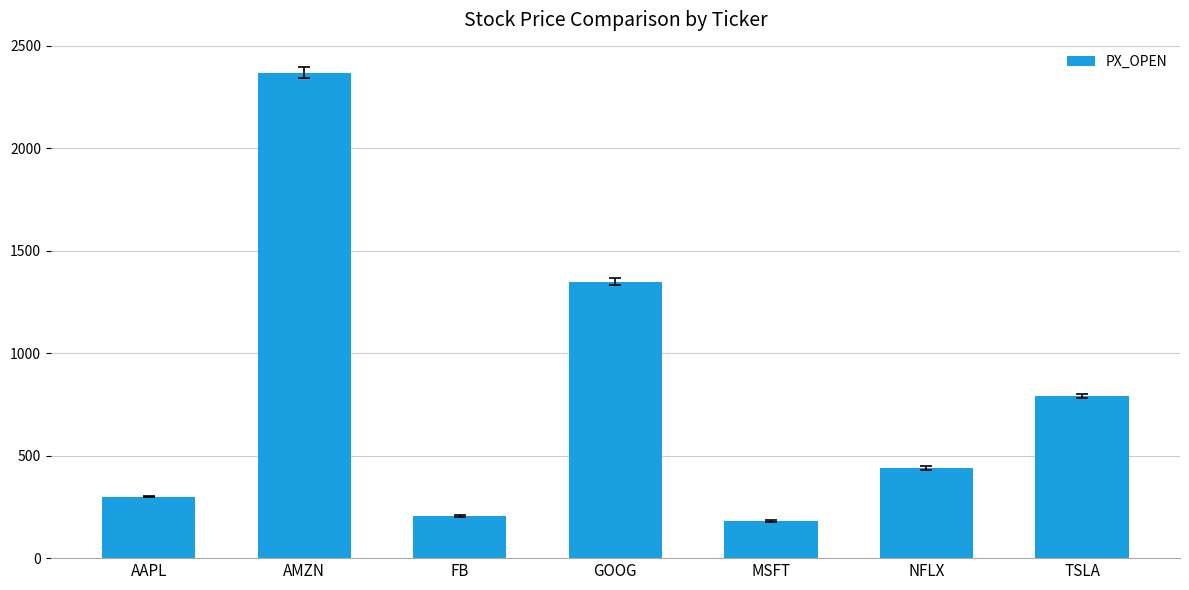

What is the sum of the values at MSFT and GOOG?

1529.1